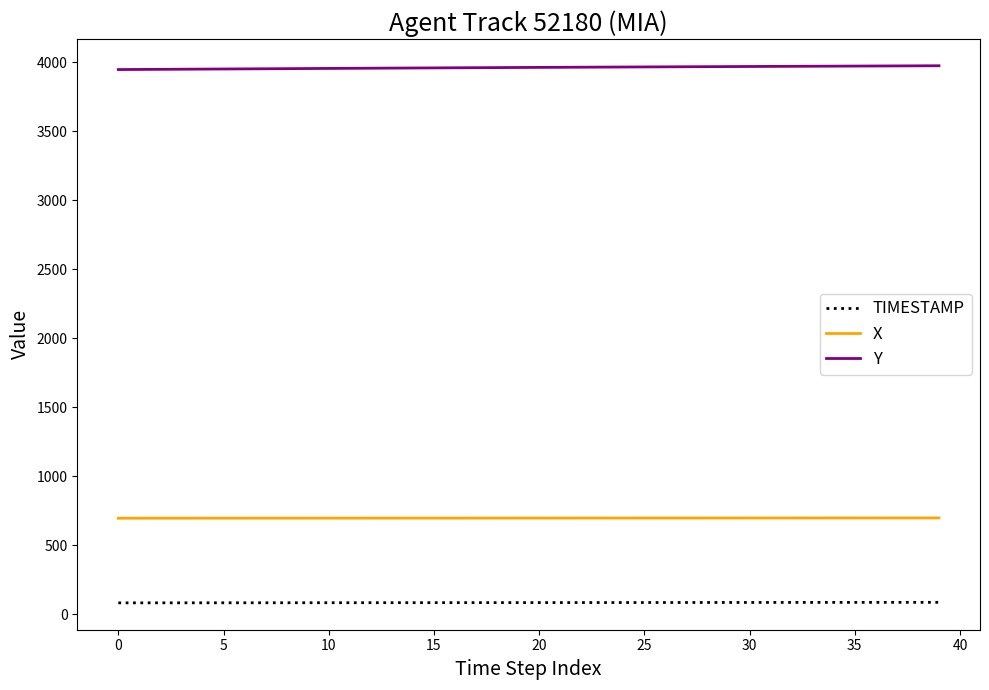

What is the lowest value of the Y series?

3945.8